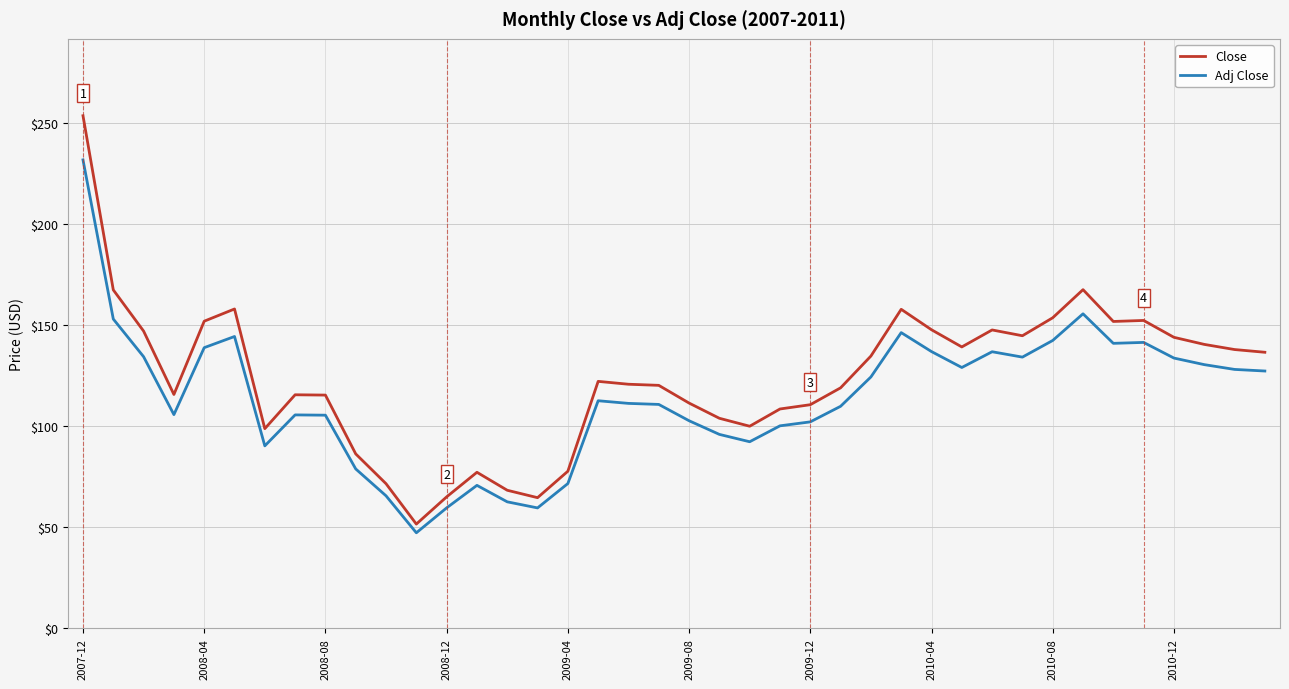

How many series are shown in this chart?

2